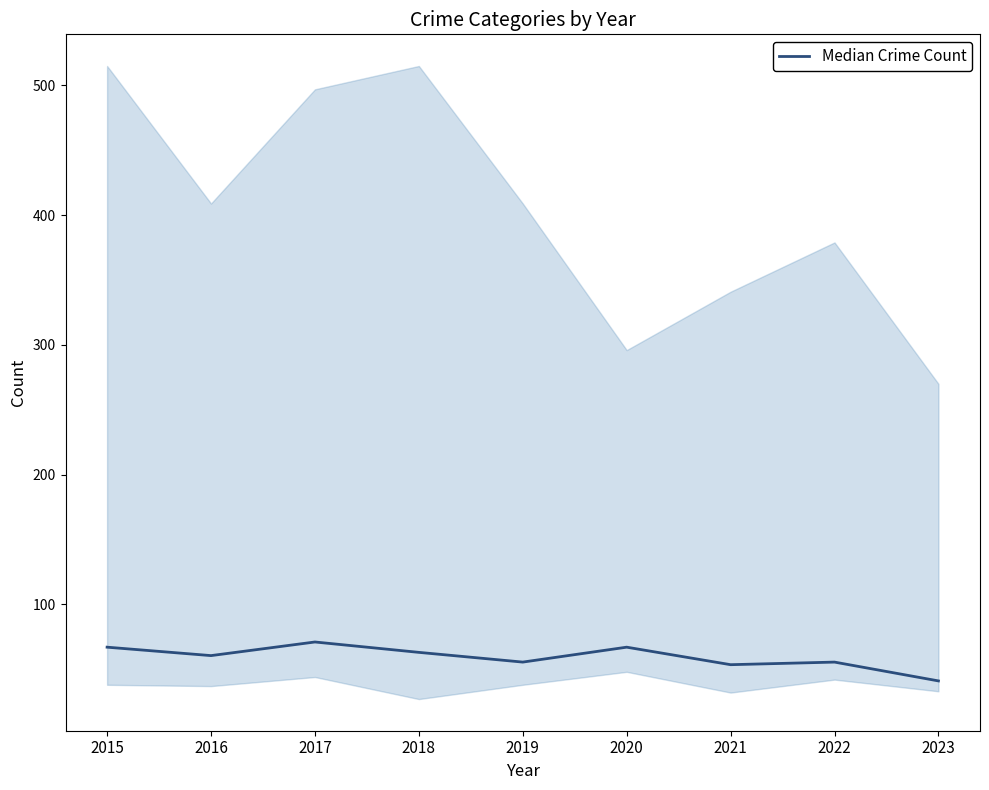

Where is the first local minimum?

2016